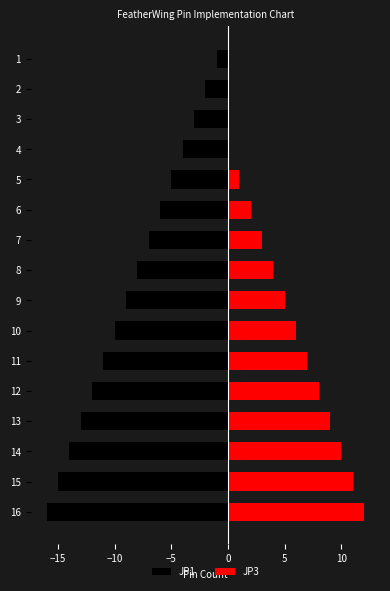

How many series are shown in this chart?

2